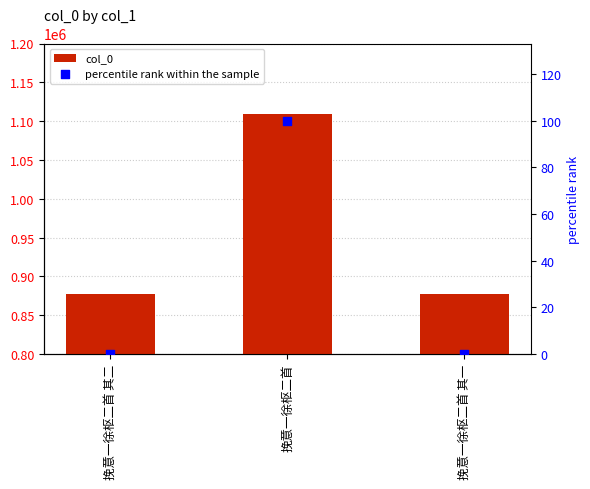

Which series has the widest spread of Y values?

col_0